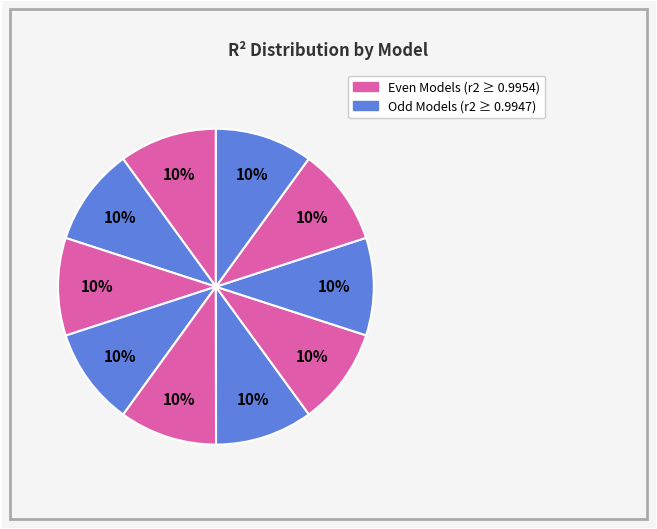

How many segments does this pie chart have?

10